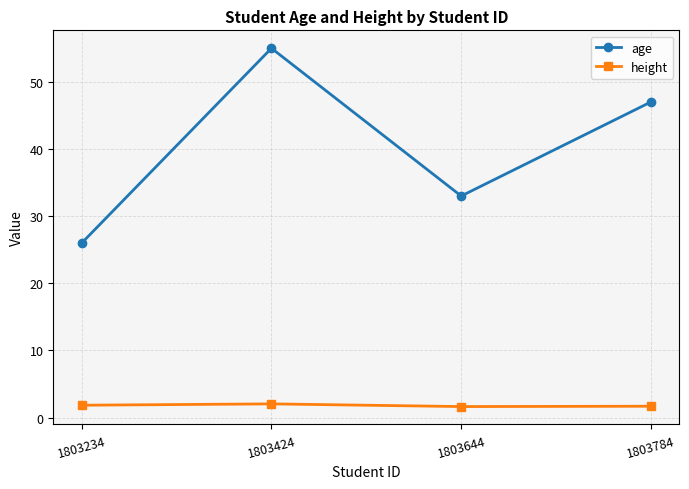

How many series are shown in this chart?

2